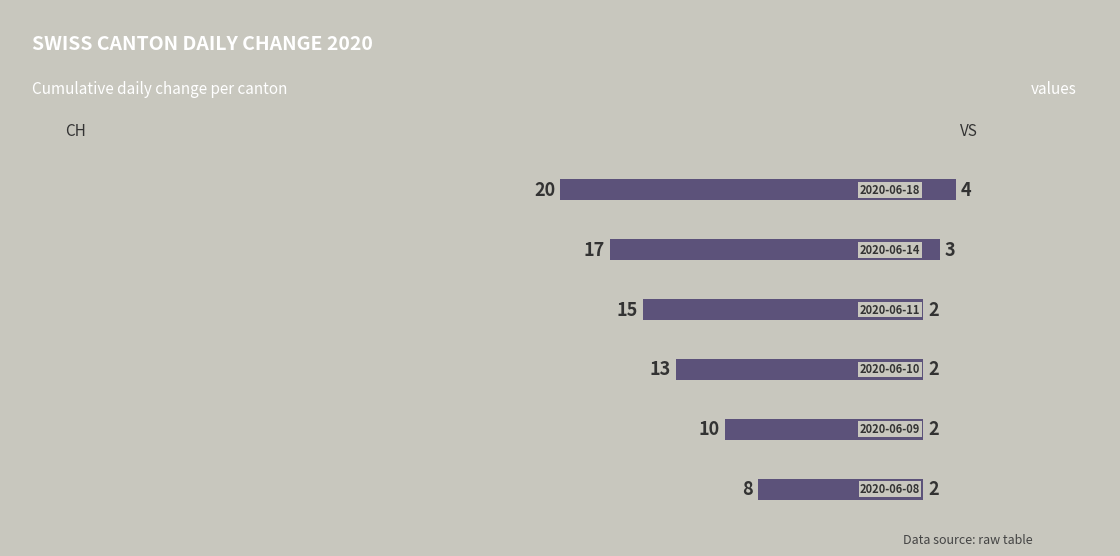

What is the difference between the maximum and minimum values in the VS (right) series?

2